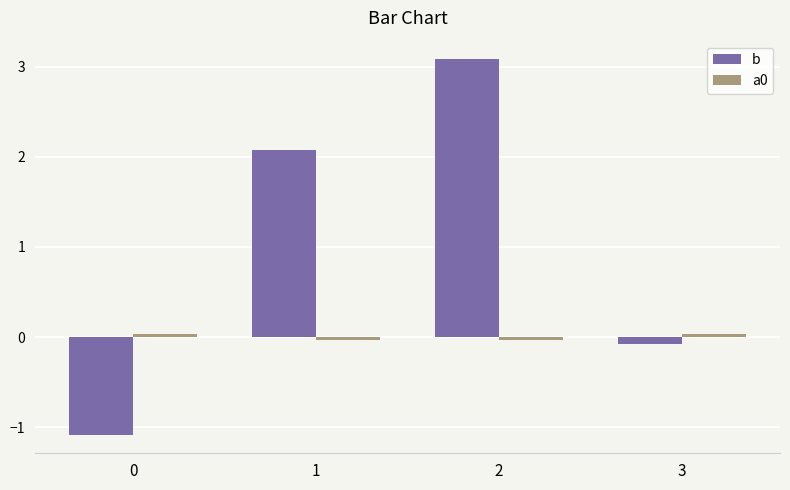

Is it true that b equals -1.1 at 0?

True